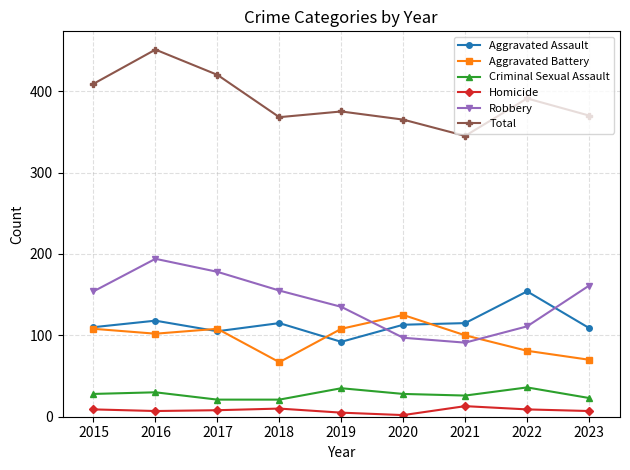

Rank the series by their maximum value, from highest to lowest.

Total, Robbery, Aggravated Assault, Aggravated Battery, Criminal Sexual Assault, Homicide